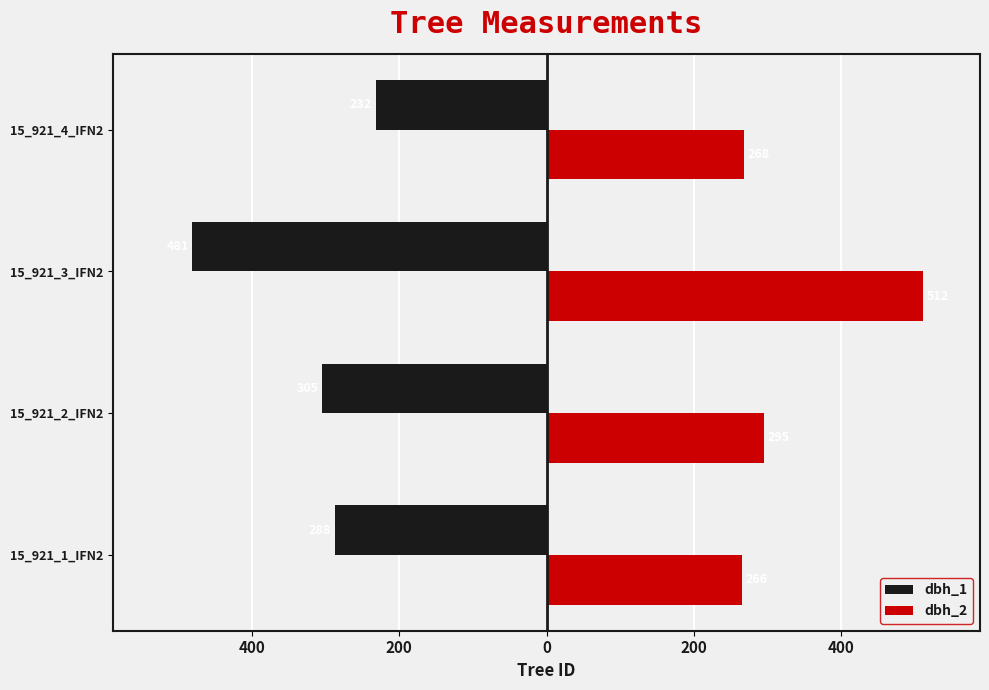

What are all the series names shown in the legend?

dbh_1, dbh_2